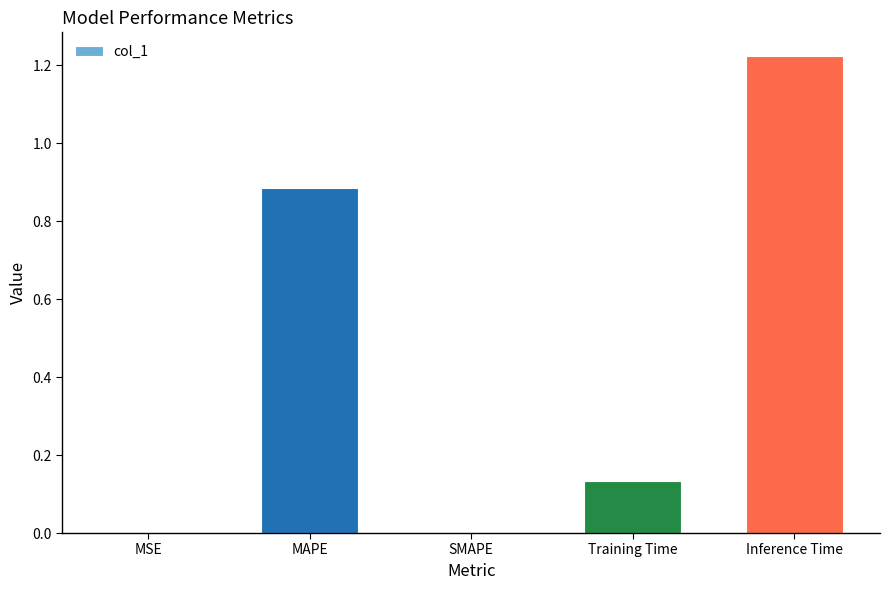

The value at Inference Time is 0.8. True or false?

False